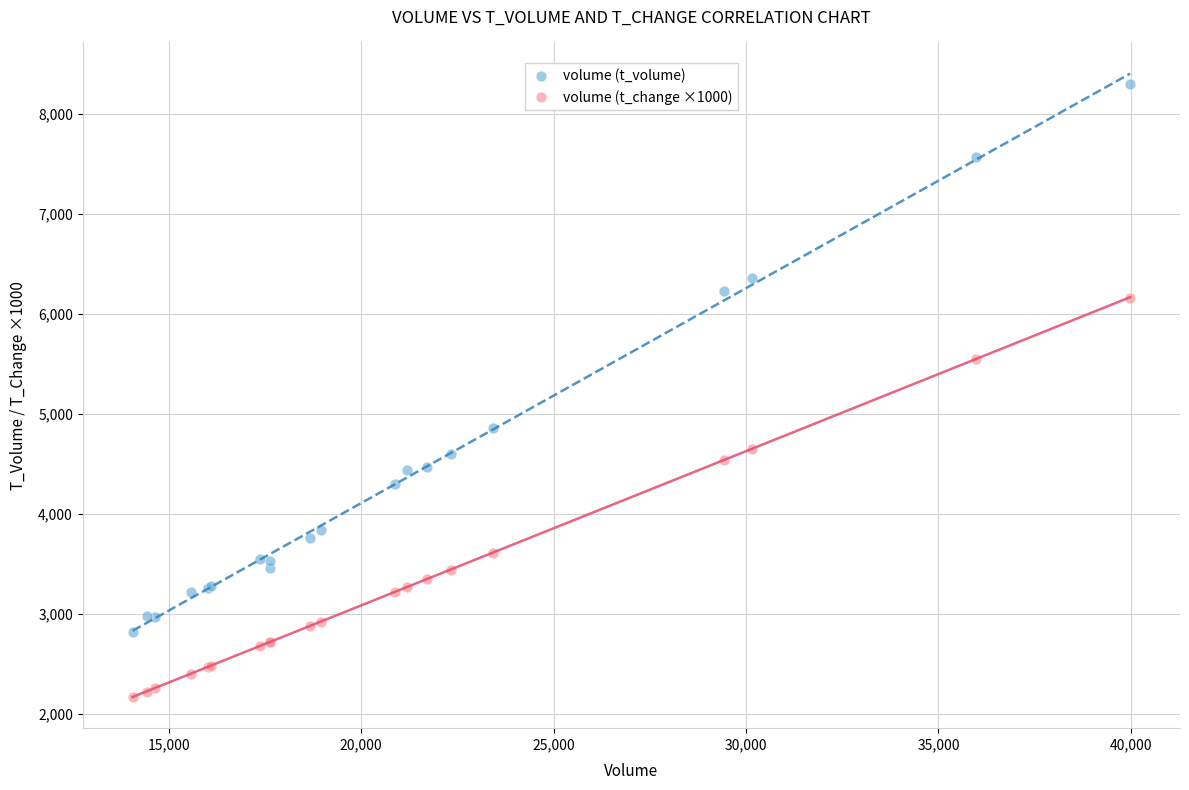

Which series contains the highest Y value?

volume (t_volume)